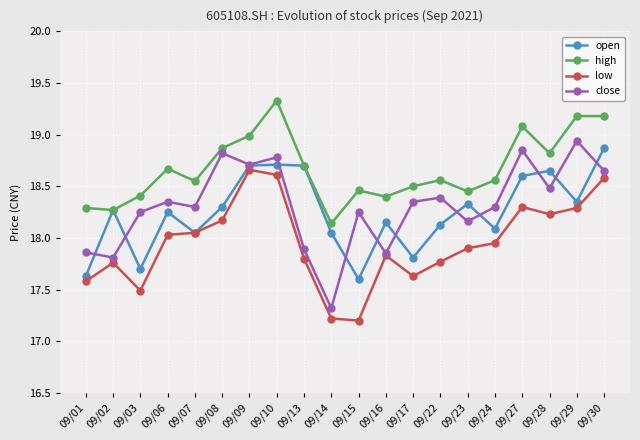

What is the value of the low point at the 3rd from the left?

17.5